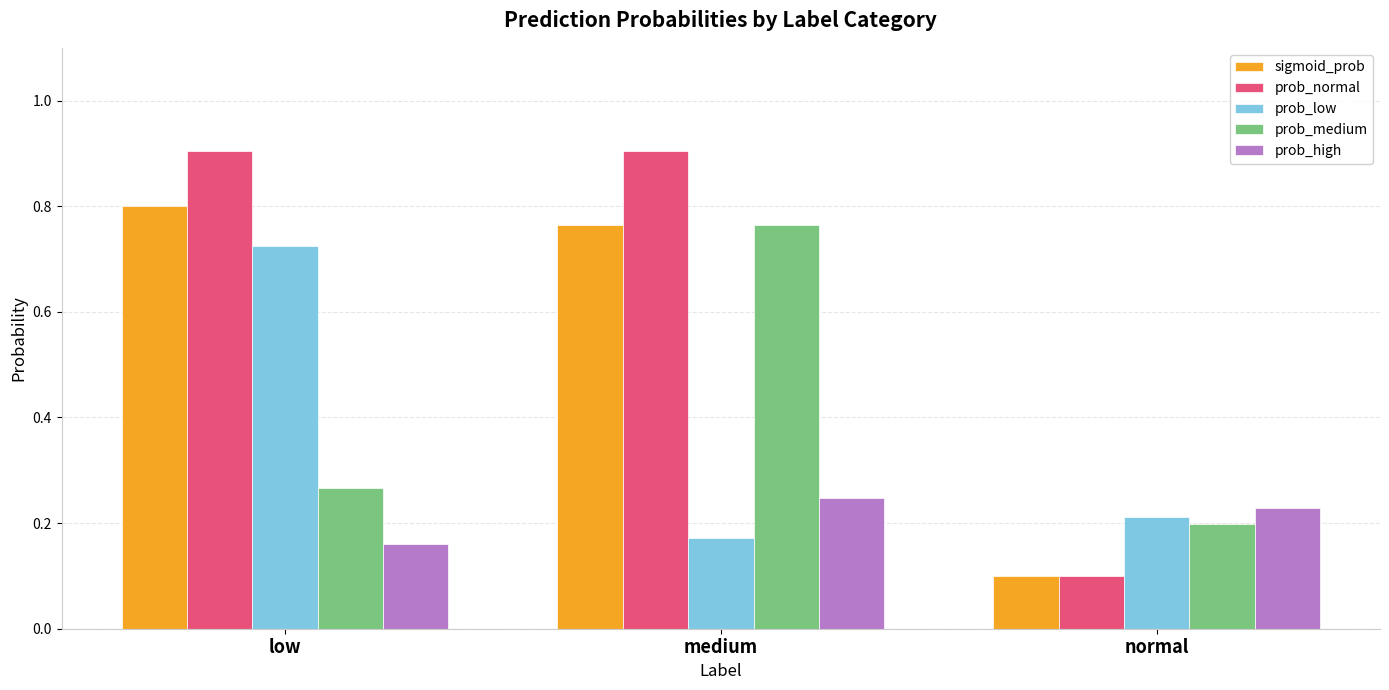

What are all the series names shown in the legend?

sigmoid_prob, prob_normal, prob_low, prob_medium, prob_high